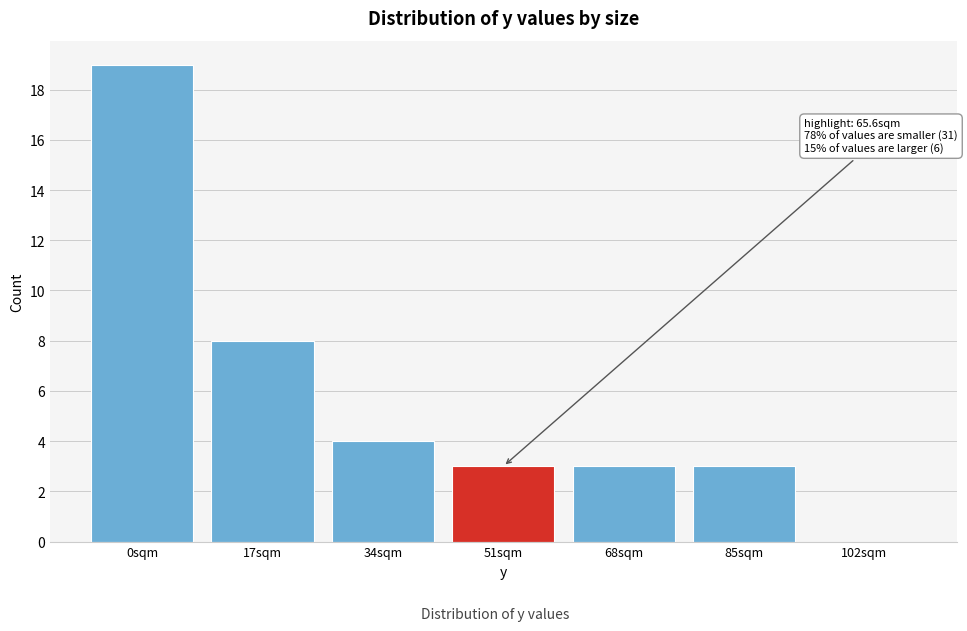

Reading left to right, extract all data points from this chart.

0sqm=19	17sqm=8	34sqm=4	51sqm=3	68sqm=3	85sqm=3	102sqm=0